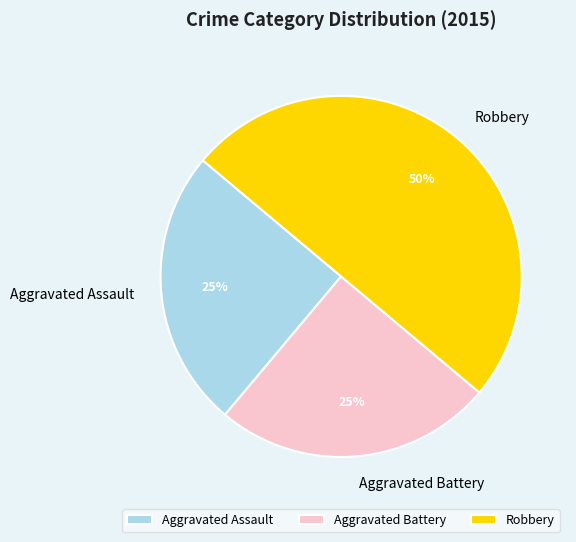

Which slice is the largest?

Robbery